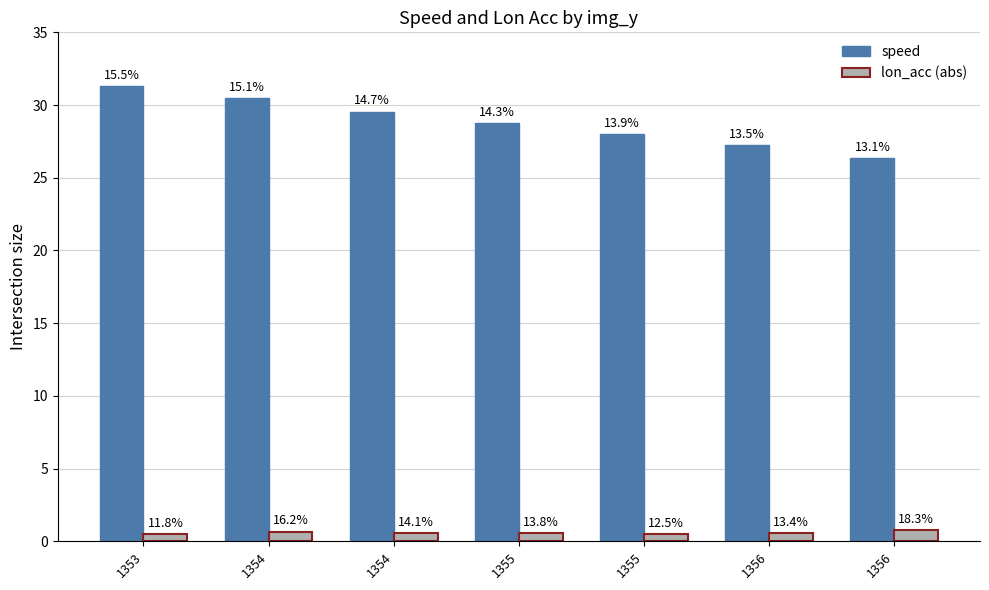

What is the value of the lon_acc (abs) bar at the 5th from the left?

0.6